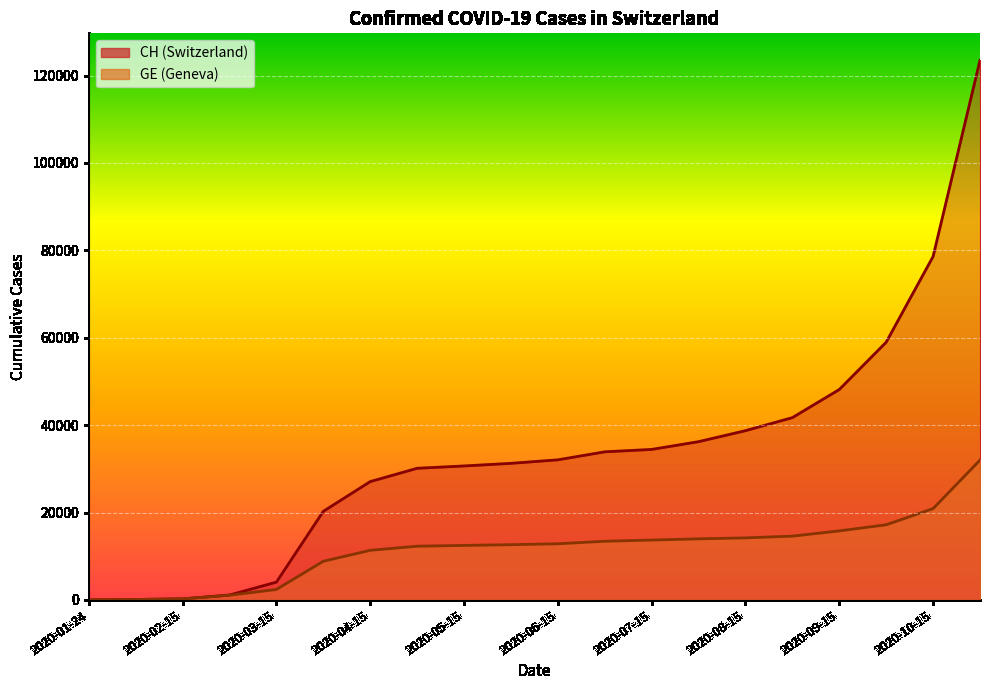

What value does the GE series have at 2020-09-01?

14600